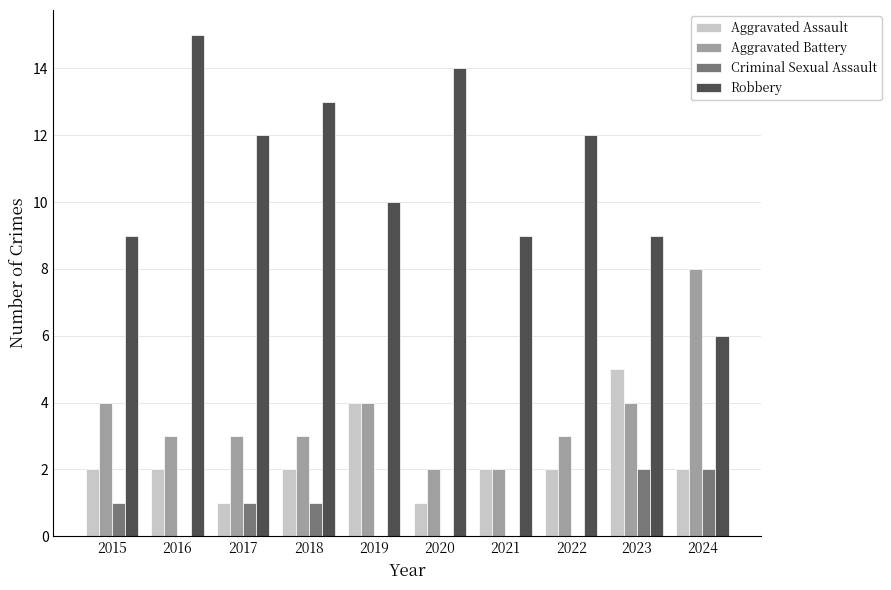

What value does the Aggravated Battery series have at 2018?

3